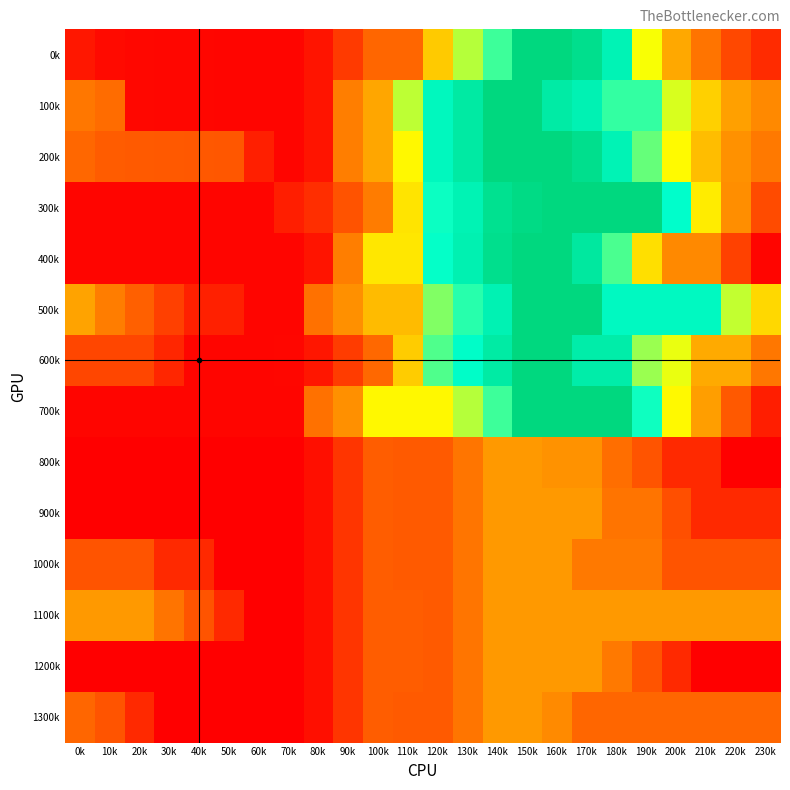

Reading left to right, what are all the values shown in this chart?

0k: 0k=108.4	10k=58.5	20k=48.0	30k=43.6	40k=38.7	50k=36.1	60k=36.1	70k=36.1	80k=100.7	90k=249.5	100k=434.2	110k=434.2	120k=880.7	130k=1189.5	140k=1357.5	150k=1804.0	160k=1804.0	170k=1735.4	180k=1552.1	190k=1096.5	200k=738.7	210k=497.9	220k=303.7	230k=191.3
100k: 0k=511.2	10k=461.2	20k=48.0	30k=43.6	40k=38.7	50k=36.1	60k=36.1	70k=36.1	80k=100.7	90k=547.2	100k=731.8	110k=1178.3	120k=1508.4	130k=1636.0	140k=1804.0	150k=1804.0	160k=1625.6	170k=1557.0	180k=1373.6	190k=1373.6	200k=1141.5	210k=900.7	220k=706.5	230k=594.0
200k: 0k=438.0	10k=388.0	20k=377.6	30k=373.1	40k=368.2	50k=365.6	60k=141.7	70k=36.1	80k=100.7	90k=547.2	100k=731.8	110k=1061.9	120k=1508.4	130k=1636.0	140k=1804.0	150k=1804.0	160k=1804.0	170k=1735.4	180k=1552.1	190k=1300.4	200k=1068.2	210k=827.5	220k=633.2	230k=520.8
300k: 0k=36.1	10k=36.1	20k=36.1	30k=36.1	40k=36.1	50k=36.1	60k=36.1	70k=136.5	80k=201.2	90k=350.0	100k=534.7	110k=981.1	120k=1427.6	130k=1555.2	140k=1723.2	150k=1774.9	160k=1804.0	170k=1804.0	180k=1804.0	190k=1804.0	200k=1450.2	210k=1013.5	220k=623.3	230k=314.9
400k: 0k=36.1	10k=36.1	20k=36.1	30k=36.1	40k=36.1	50k=36.1	60k=36.1	70k=36.1	80k=100.7	90k=547.2	100k=993.7	110k=993.7	120k=1440.2	130k=1567.8	140k=1735.7	150k=1804.0	160k=1804.0	170k=1651.3	180k=1339.7	190k=959.8	200k=599.3	210k=599.3	220k=276.8	230k=36.1
500k: 0k=722.1	10k=544.8	20k=407.1	30k=275.4	40k=143.2	50k=143.2	60k=36.1	70k=36.1	80k=482.6	90k=631.4	100k=816.1	110k=816.1	120k=1262.5	130k=1390.2	140k=1558.1	150k=1804.0	160k=1804.0	170k=1804.0	180k=1493.4	190k=1493.4	200k=1493.4	210k=1493.4	220k=1171.9	230k=932.2
600k: 0k=300.0	10k=300.0	20k=300.0	30k=168.3	40k=36.1	50k=36.1	60k=36.1	70k=42.5	80k=107.1	90k=255.9	100k=440.6	110k=887.1	120k=1333.6	130k=1461.2	140k=1629.2	150k=1804.0	160k=1804.0	170k=1608.1	180k=1608.1	190k=1229.2	200k=1117.8	210k=749.8	220k=749.8	230k=510.1
700k: 0k=36.1	10k=36.1	20k=36.1	30k=36.1	40k=36.1	50k=36.1	60k=36.1	70k=36.1	80k=482.6	90k=631.4	100k=1061.9	110k=1061.9	120k=1061.9	130k=1189.5	140k=1357.5	150k=1804.0	160k=1804.0	170k=1804.0	180k=1804.0	190k=1425.1	200k=1065.6	210k=697.6	220k=376.1	230k=136.4
800k: 0k=13.4	10k=13.4	20k=13.4	30k=13.4	40k=13.4	50k=13.4	60k=13.4	70k=13.4	80k=78.1	90k=226.9	100k=393.2	110k=378.1	120k=378.1	130k=505.7	140k=672.0	150k=672.0	160k=641.1	170k=641.1	180k=471.4	190k=352.8	200k=183.1	210k=183.1	220k=13.4	230k=13.4
900k: 0k=13.4	10k=13.4	20k=13.4	30k=13.4	40k=13.4	50k=13.4	60k=13.4	70k=13.4	80k=78.1	90k=226.9	100k=393.2	110k=378.1	120k=378.1	130k=505.7	140k=672.0	150k=672.0	160k=672.0	170k=672.0	180k=502.3	190k=502.3	200k=332.6	210k=183.1	220k=183.1	230k=183.1
1000k: 0k=352.8	10k=352.8	20k=352.8	30k=183.1	40k=183.1	50k=13.4	60k=13.4	70k=13.4	80k=78.1	90k=226.9	100k=393.2	110k=378.1	120k=378.1	130k=505.7	140k=672.0	150k=672.0	160k=672.0	170k=522.5	180k=522.5	190k=522.5	200k=352.8	210k=352.8	220k=352.8	230k=352.8
1100k: 0k=672.0	10k=672.0	20k=672.0	30k=502.3	40k=352.8	50k=183.1	60k=13.4	70k=13.4	80k=78.1	90k=226.9	100k=393.2	110k=393.2	120k=378.1	130k=505.7	140k=672.0	150k=672.0	160k=672.0	170k=672.0	180k=672.0	190k=672.0	200k=672.0	210k=672.0	220k=672.0	230k=672.0
1200k: 0k=13.4	10k=13.4	20k=13.4	30k=13.4	40k=13.4	50k=13.4	60k=13.4	70k=13.4	80k=78.1	90k=226.9	100k=393.2	110k=393.2	120k=378.1	130k=505.7	140k=672.0	150k=672.0	160k=672.0	170k=672.0	180k=522.5	190k=352.8	200k=183.1	210k=13.4	220k=13.4	230k=13.4
1300k: 0k=434.0	10k=352.8	20k=183.1	30k=13.4	40k=13.4	50k=13.4	60k=13.4	70k=13.4	80k=78.1	90k=226.9	100k=393.2	110k=378.1	120k=378.1	130k=505.7	140k=672.0	150k=672.0	160k=603.7	170k=434.0	180k=434.0	190k=434.0	200k=434.0	210k=434.0	220k=434.0	230k=434.0